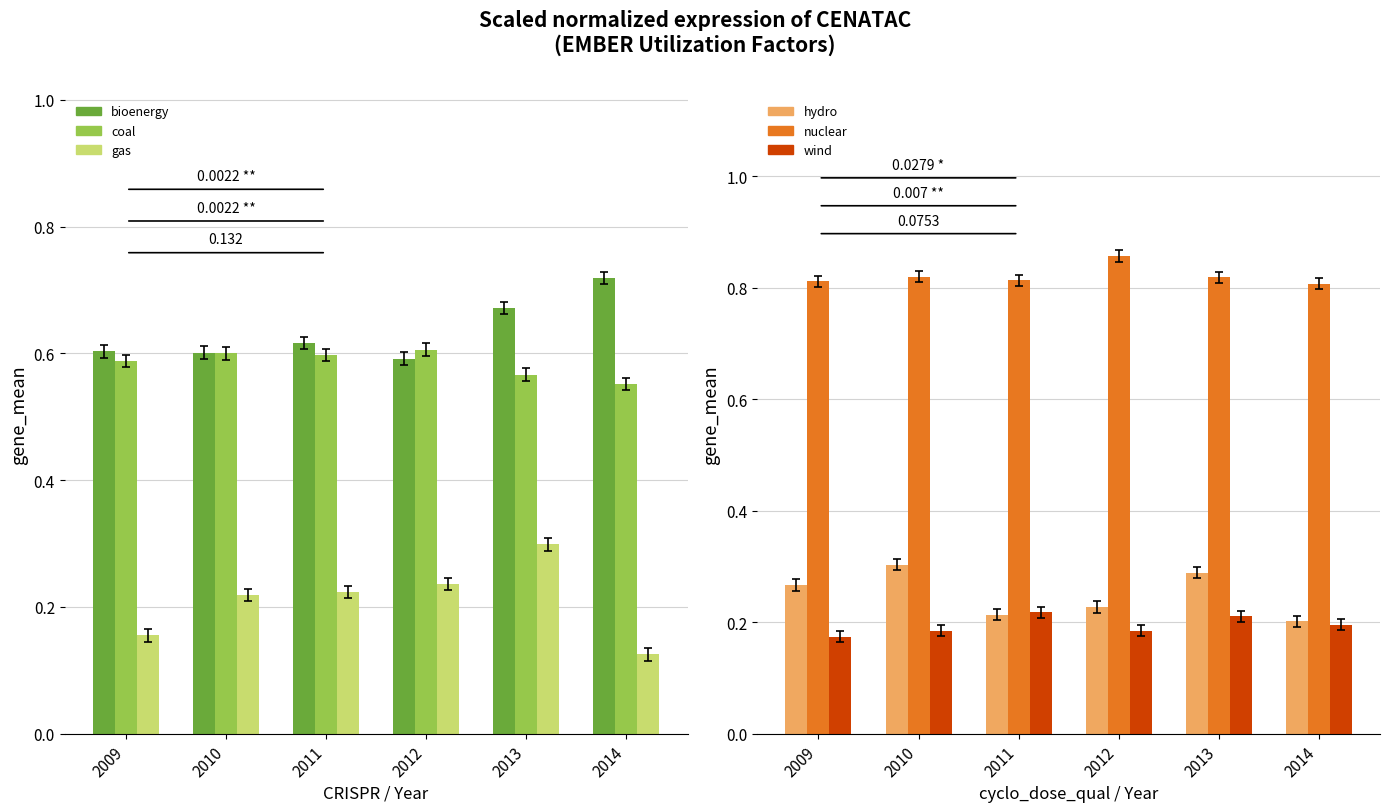

Which series has the widest spread of values?

gas